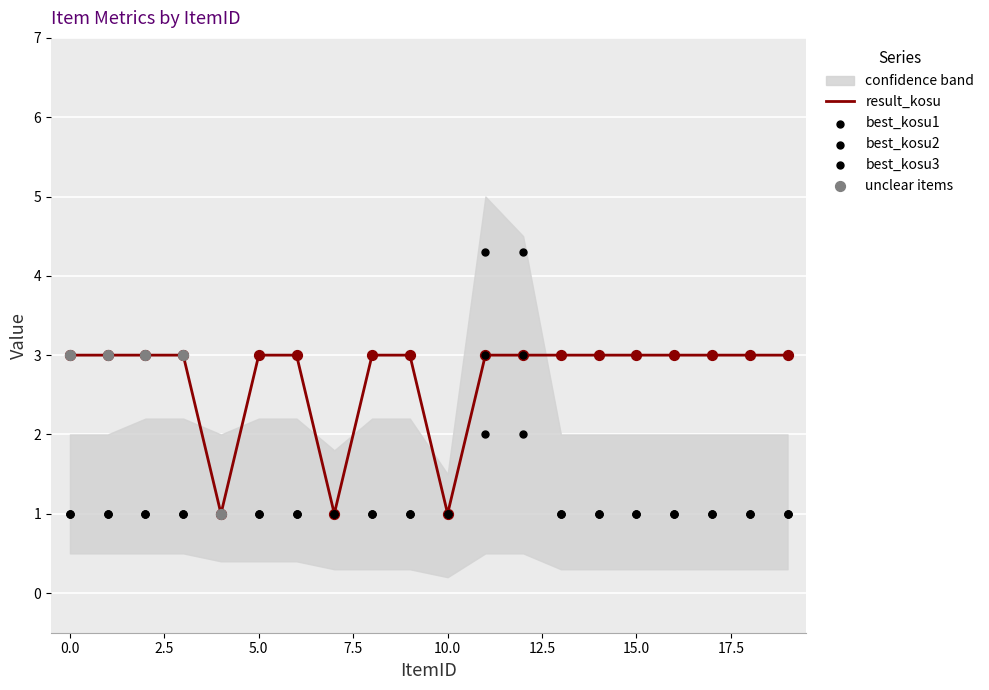

Which series reaches the maximum Y coordinate?

best_kosu2